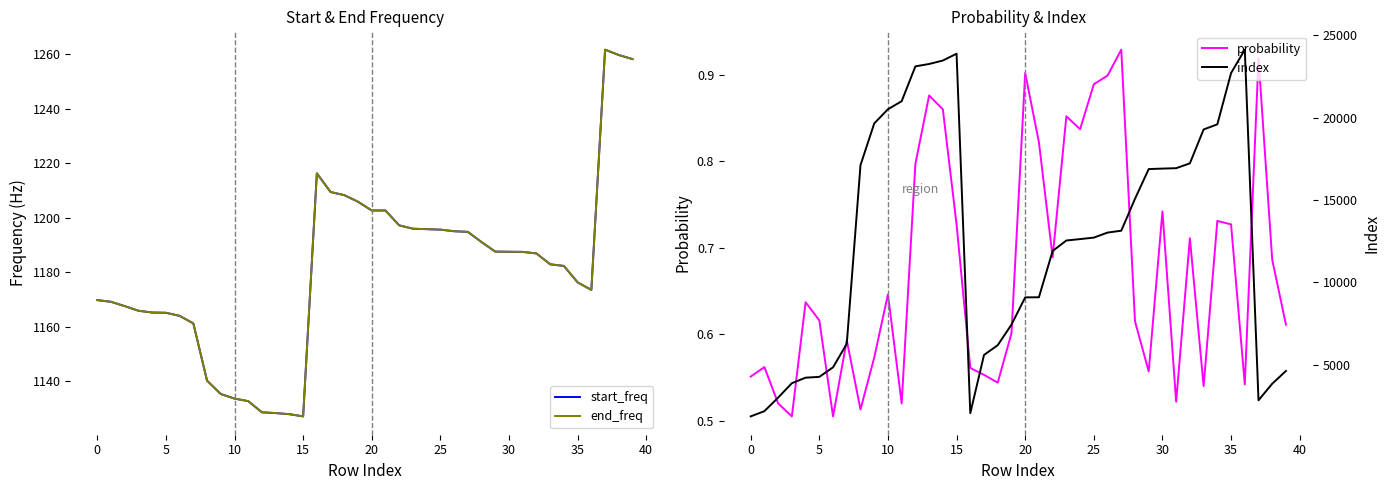

True or false: start_freq and probability intersect in this chart.

False